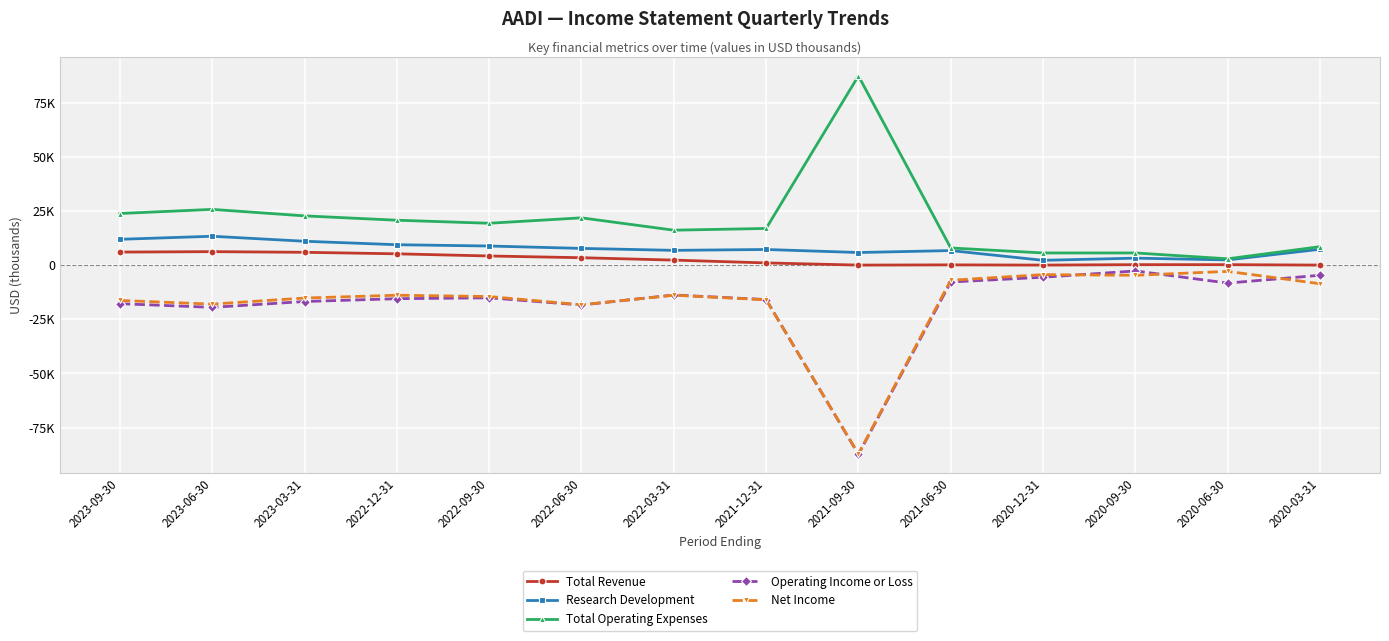

True or false: Total Operating Expenses and Total Revenue intersect in this chart.

False